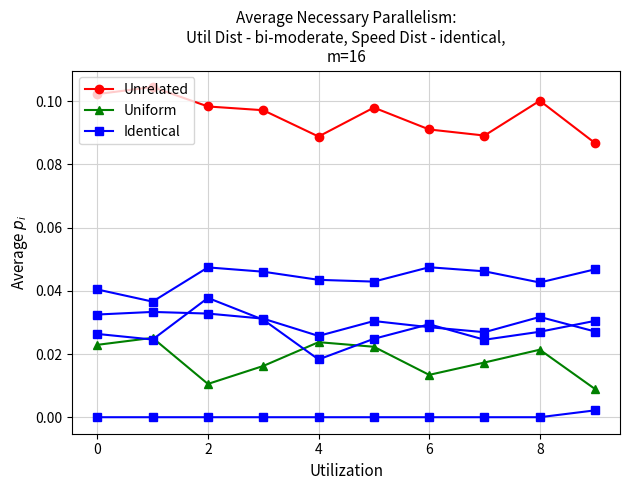

True or false: Unrelated and Identical intersect in this chart.

False